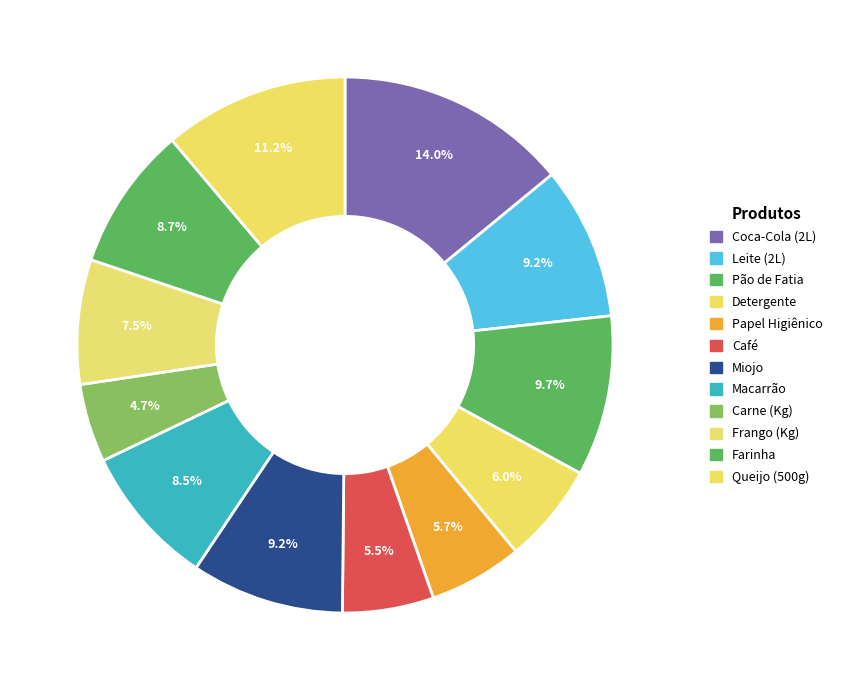

Rank the categories by value from lowest to highest.

Carne (Kg), Café, Papel Higiênico, Detergente, Frango (Kg), Macarrão, Farinha, Leite (2L), Miojo, Pão de Fatia, Queijo (500g), Coca-Cola (2L)